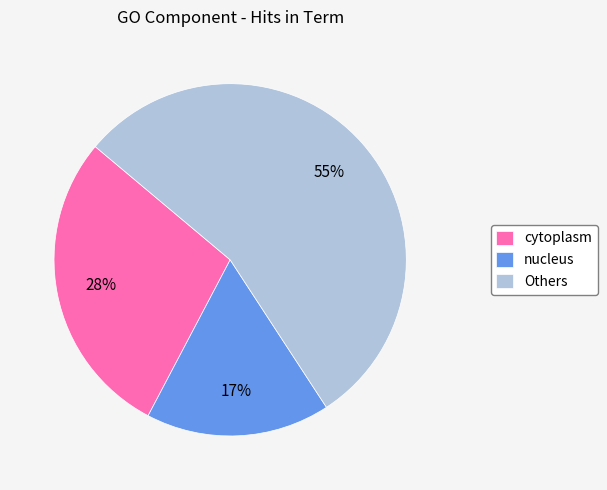

What percentage is the cytoplasm slice, to the nearest percent?

28%